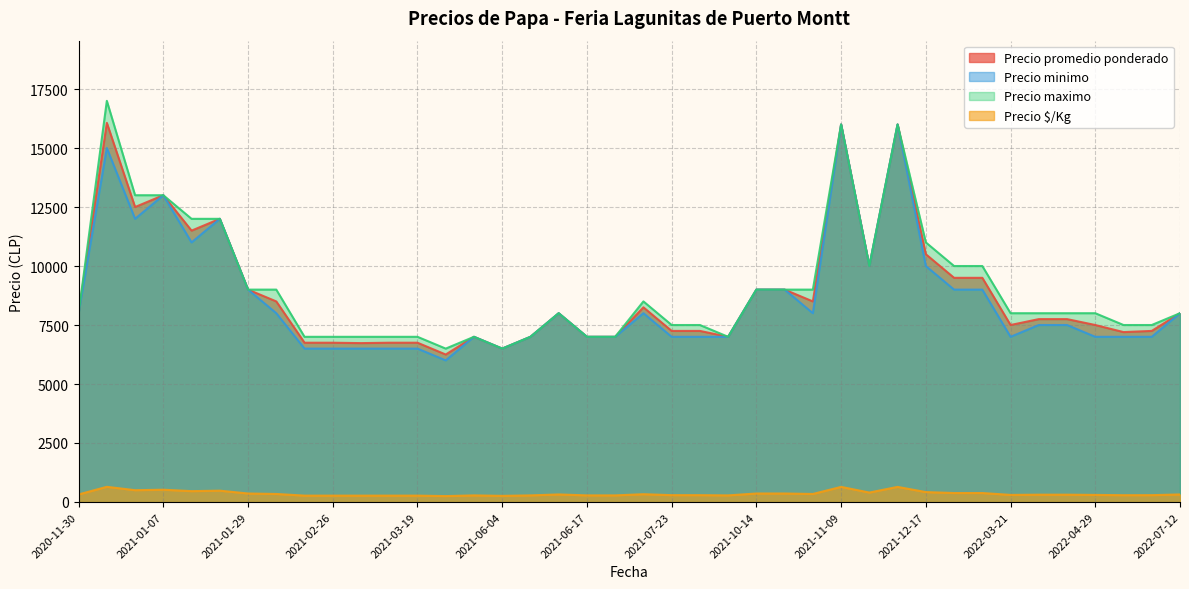

The value of Precio promedio ponderado at 2021-06-17 is 10736. True or false?

False